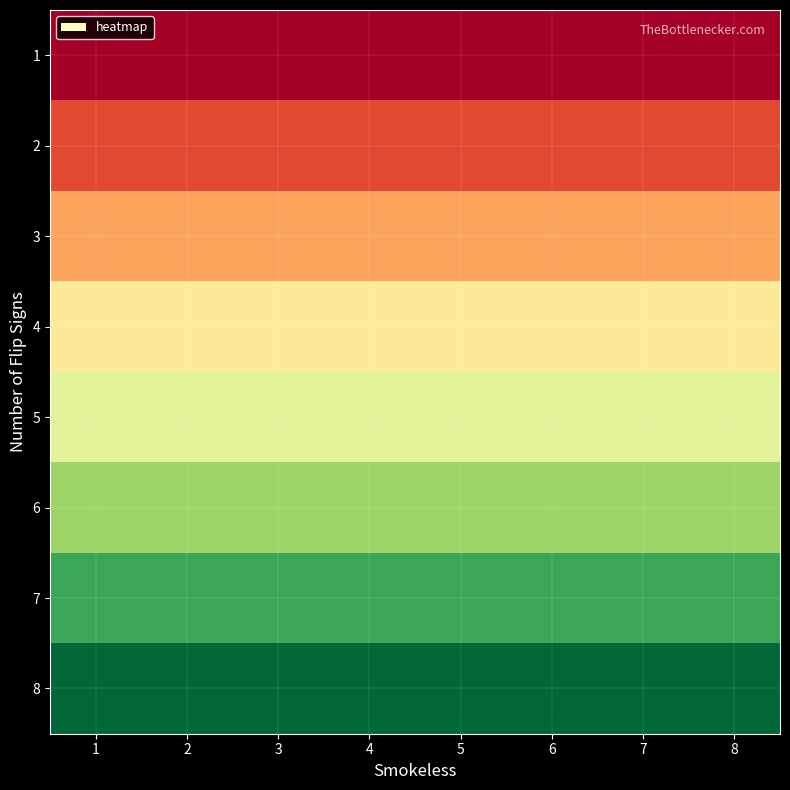

Between 5 and 6, which is larger?

5